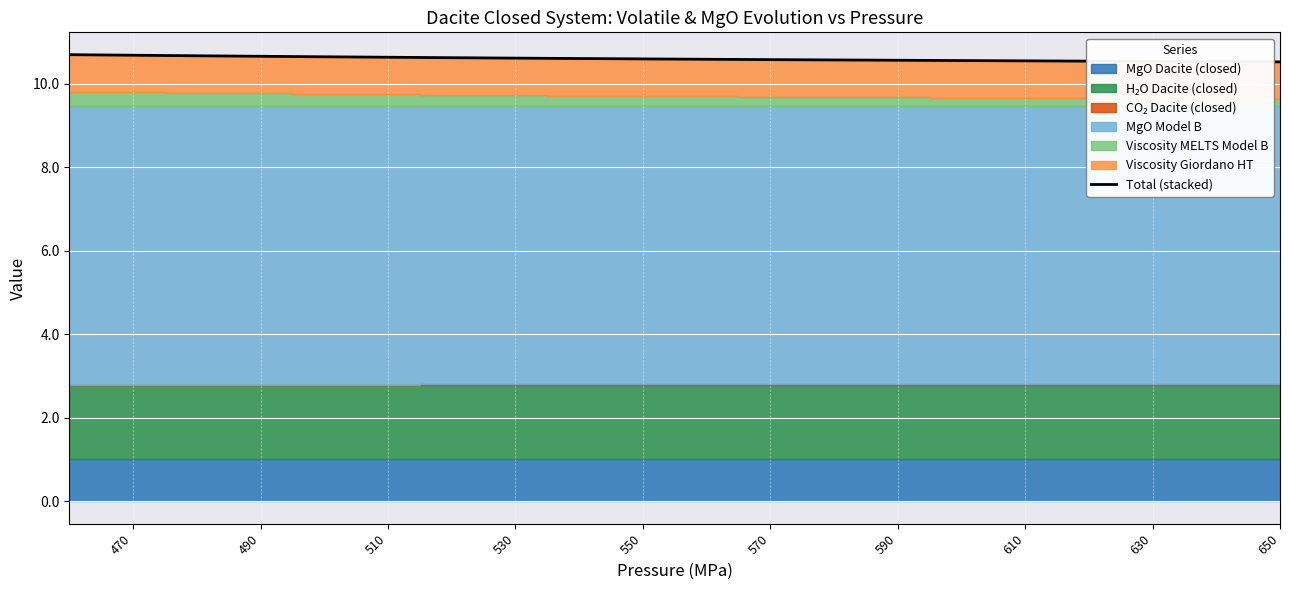

What is the smallest value displayed?

10.5